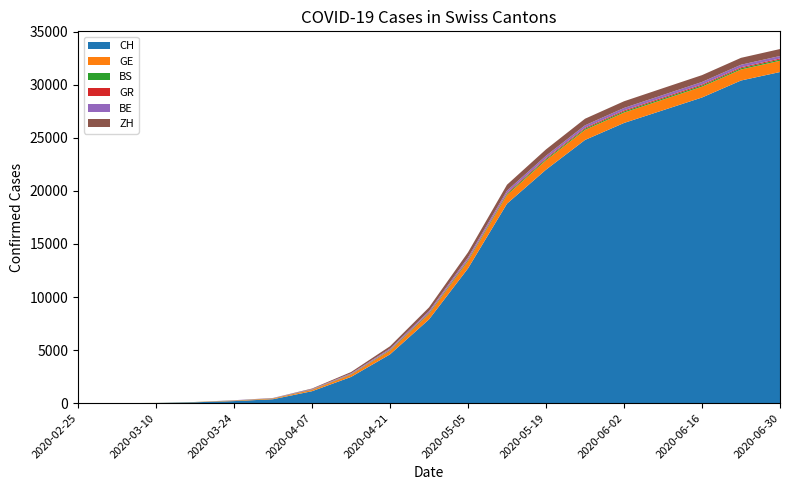

Reading left to right, extract all data points from this chart.

CH: 0	1	18	86	196	373	1128	2470	4600	7894	12700	18800	22000	24800	26400	27600	28800	30400	31200
GE: 0	0	4	19	41	64	120	210	340	500	680	820	890	950	980	1000	1020	1040	1060
BS: 0	1	3	7	15	16	24	36	58	80	96	108	110	112	113	114	115	116	117
GR: 0	0	0	1	5	10	18	30	45	60	75	85	90	92	93	94	95	96	97
BE: 0	0	0	0	21	23	40	65	100	140	180	210	220	225	228	230	232	234	236
ZH: 0	0	0	0	0	6	50	120	220	350	480	560	600	620	630	640	645	650	655